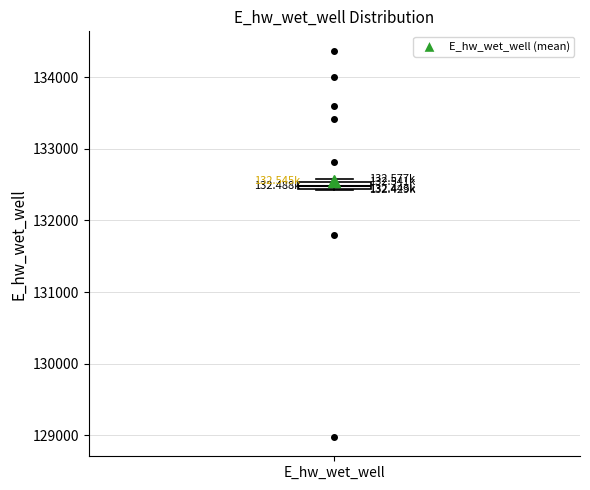

Where is the lower edge of the box for E_hw_wet_well on the y-axis? The values are not printed on the chart, so give them approximately, as read against the axis.

132400